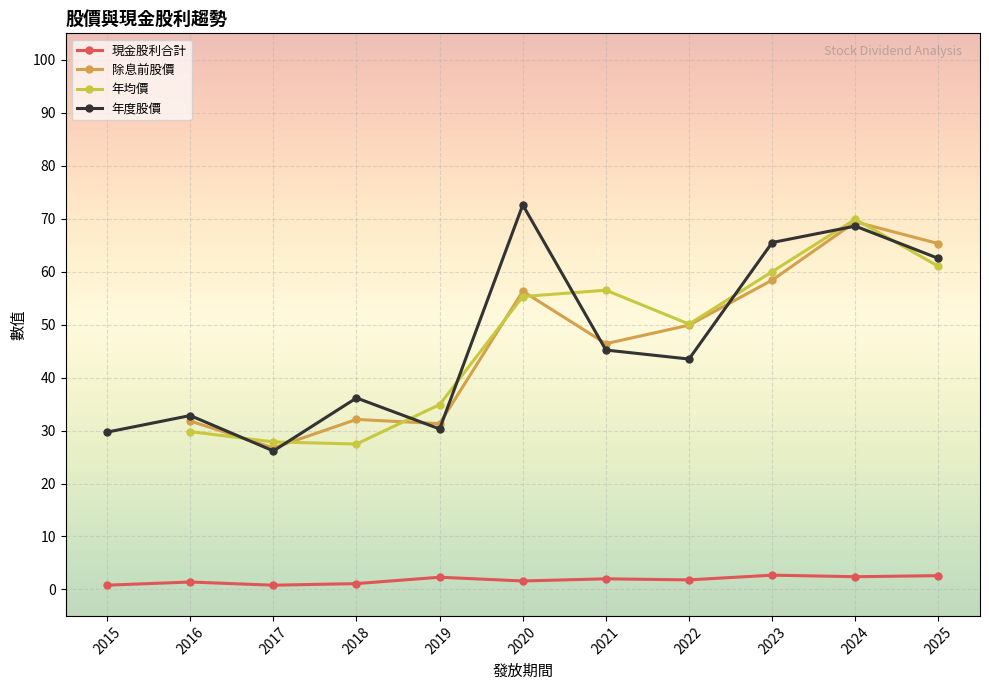

What is the maximum value shown in the chart?

72.6